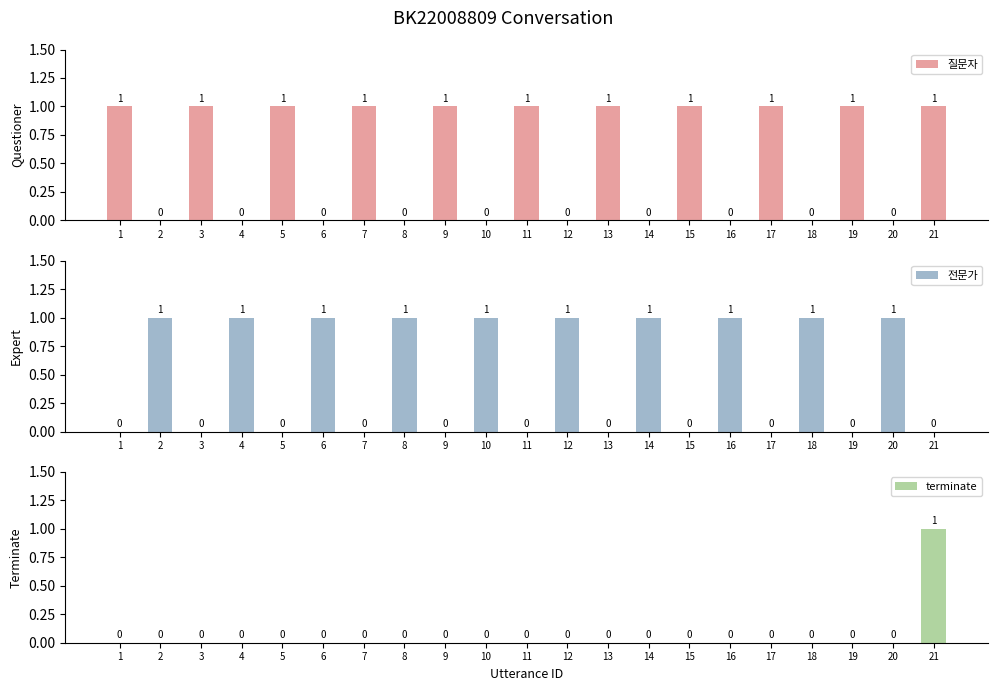

Which series has the largest range (max minus min)?

질문자